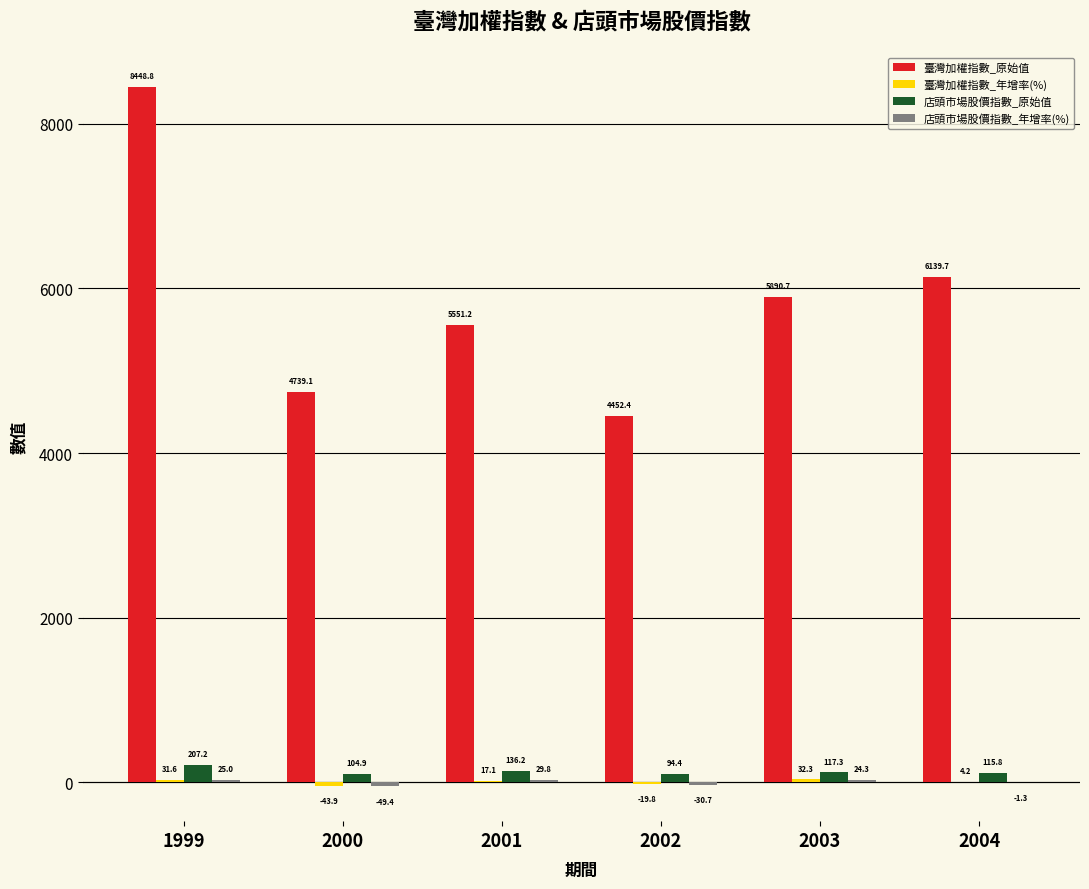

What is the average value of the 臺灣加權指數_原始值 series?

5870.3